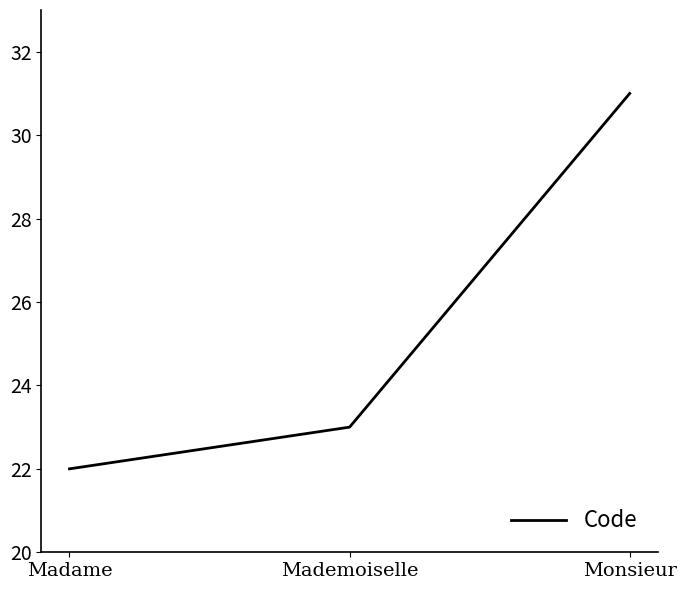

Which label corresponds to the largest value in the chart?

Monsieur